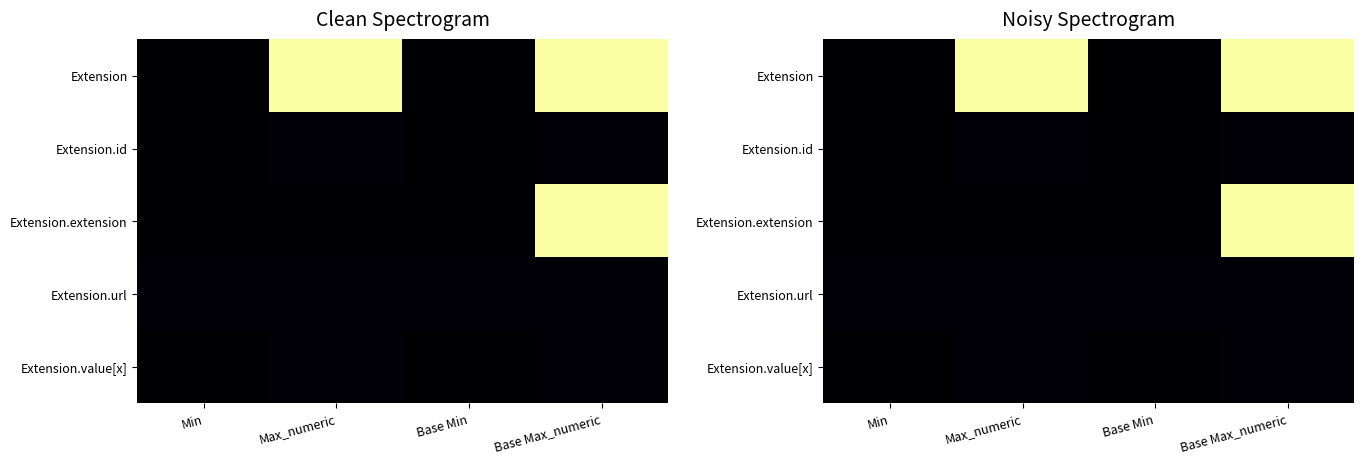

At which category is the sum across all series the highest?

Base Max_numeric